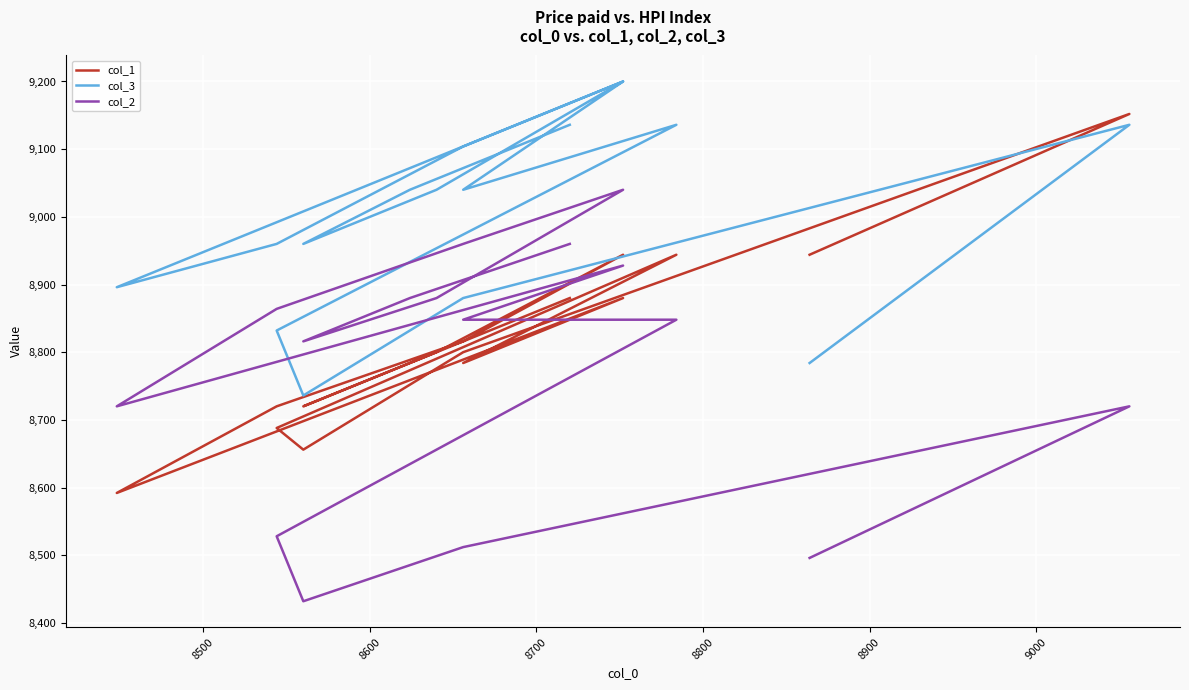

How many distinct data groups are displayed?

3